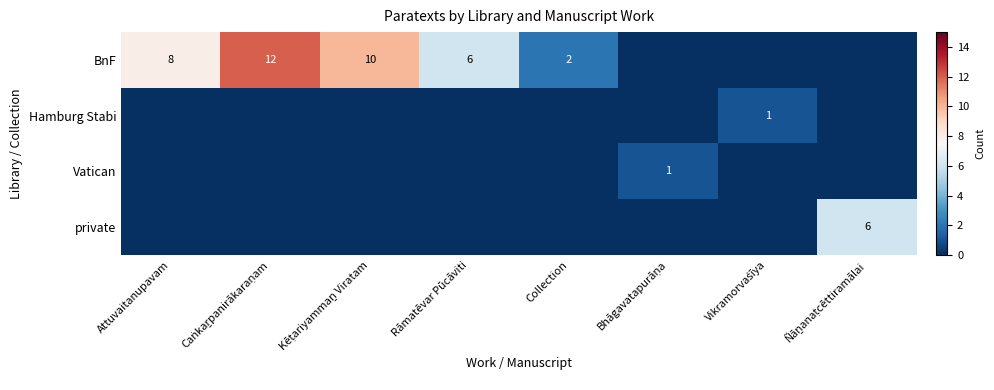

True or false: BnF has a value of 1 at Collection.

False